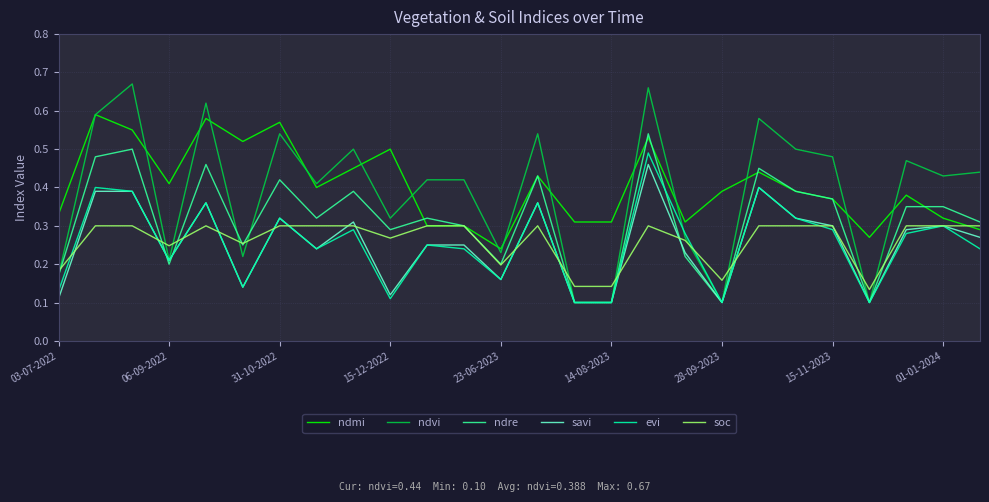

True or false: savi and ndmi intersect in this chart.

False